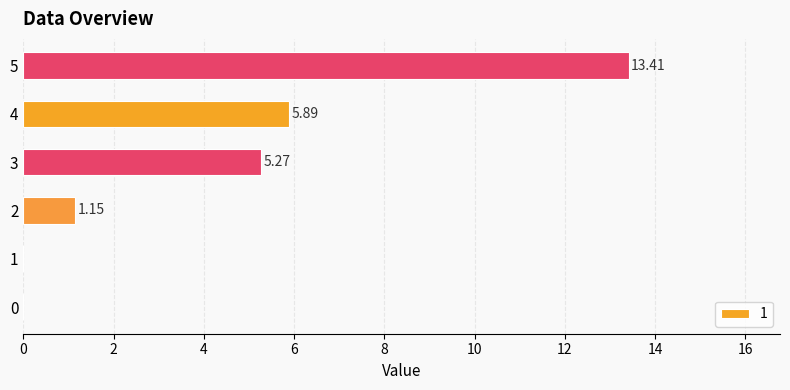

Are the bars horizontal?

Yes